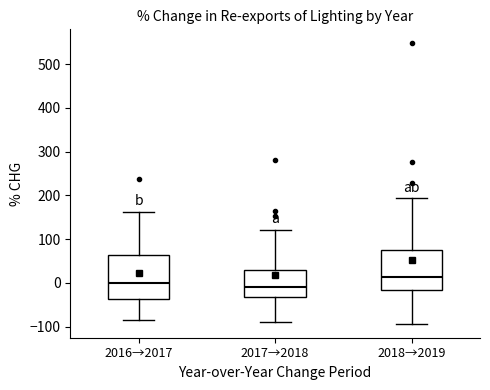

Where does the upper whisker of the box for 2017→2018 end on the y-axis? The values are not printed on the chart, so give them approximately, as read against the axis.

120